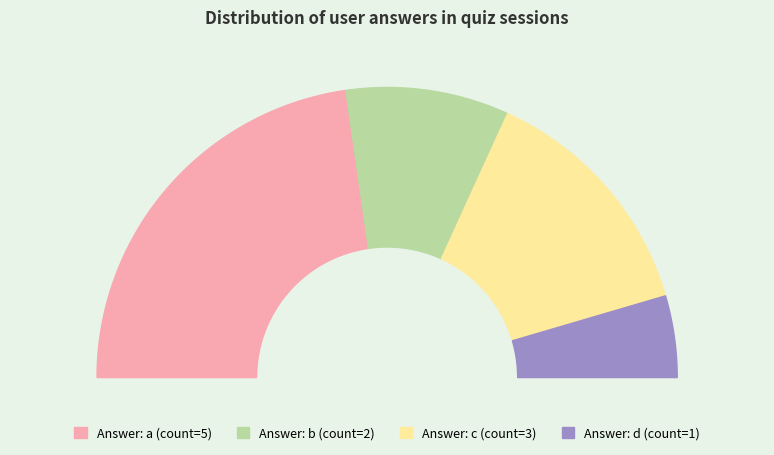

Approximately how many times larger is the value at b compared to a?

0.4